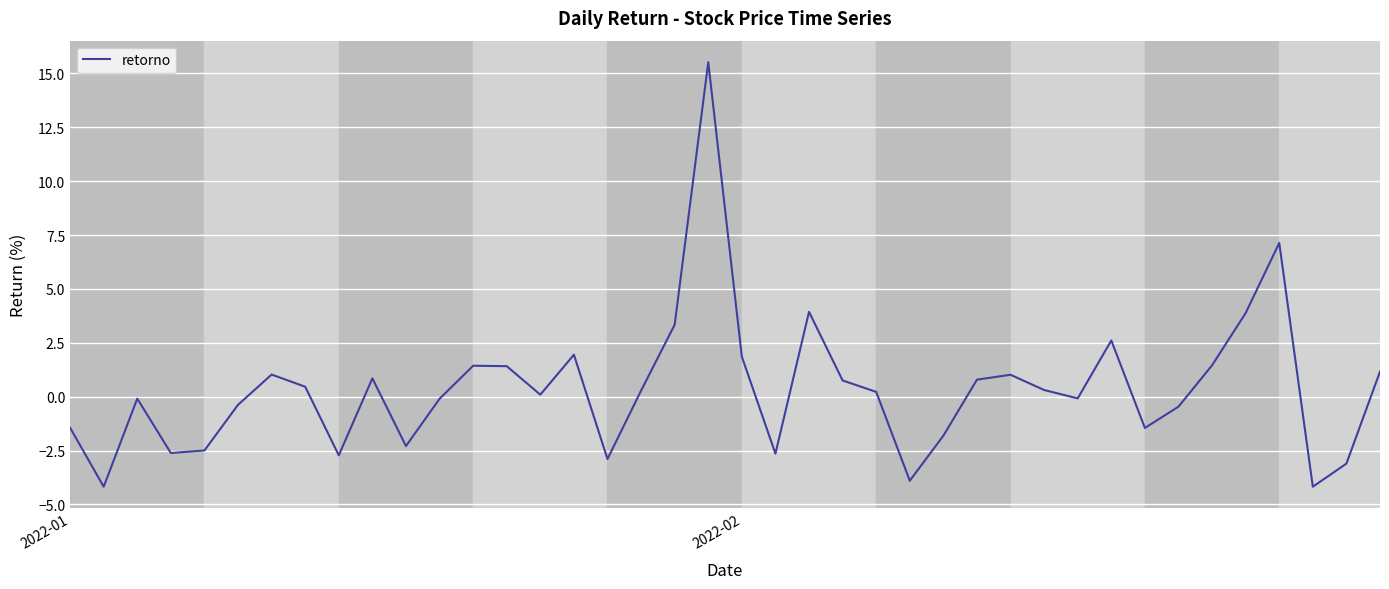

What is the maximum value shown in the chart?

15.5